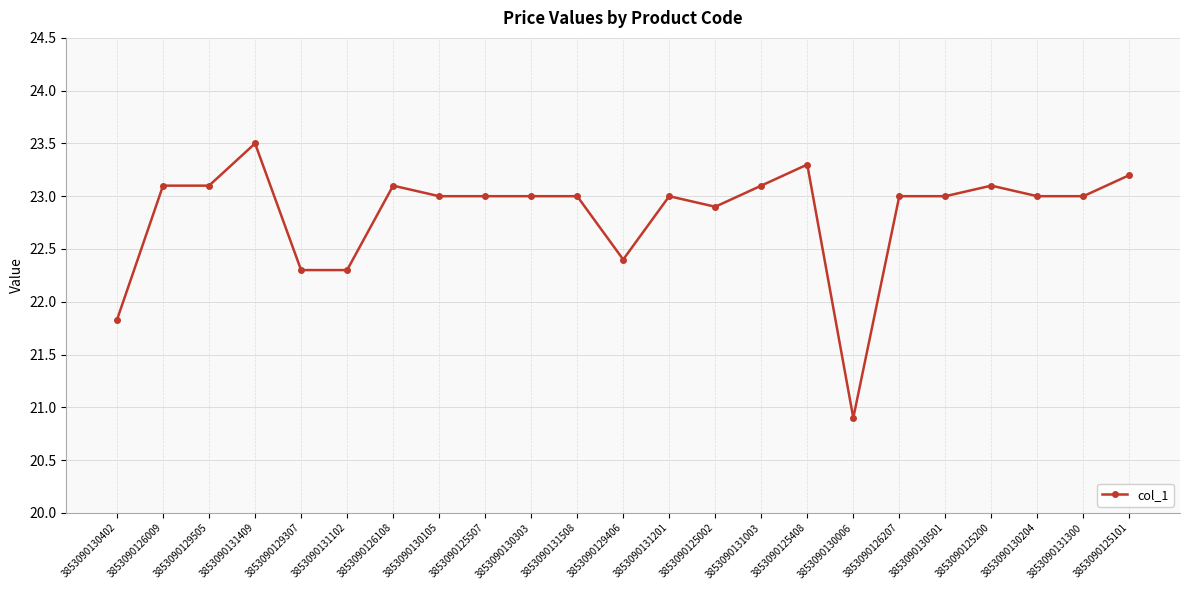

At which label does the data first exceed 23?

3853090126009